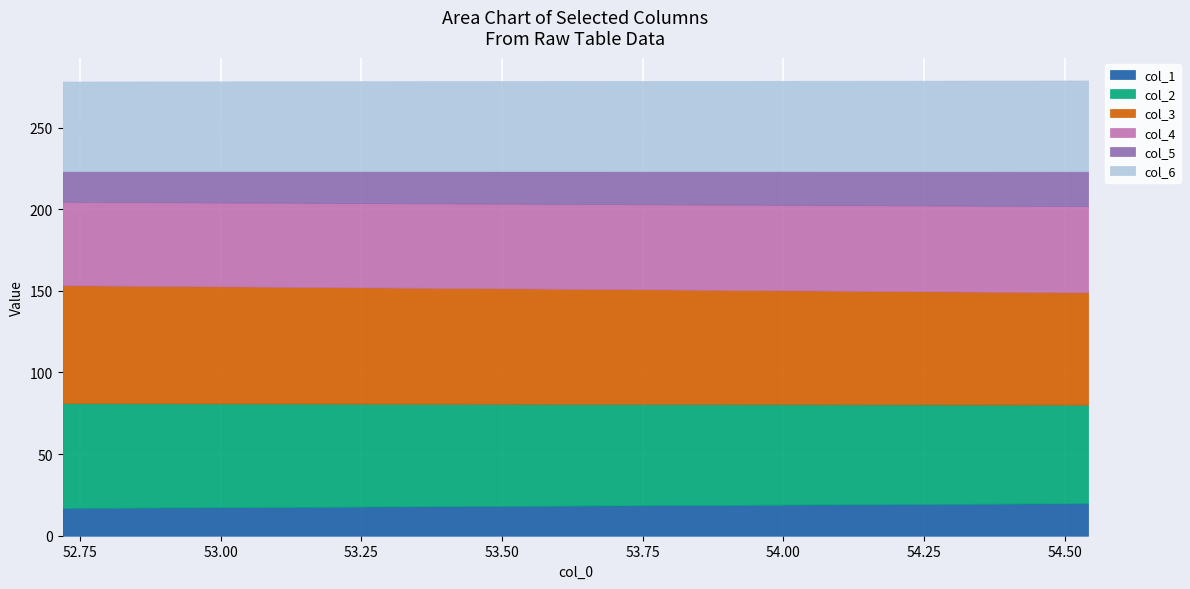

Is it true that col_3 equals 100.9 at 1?

False